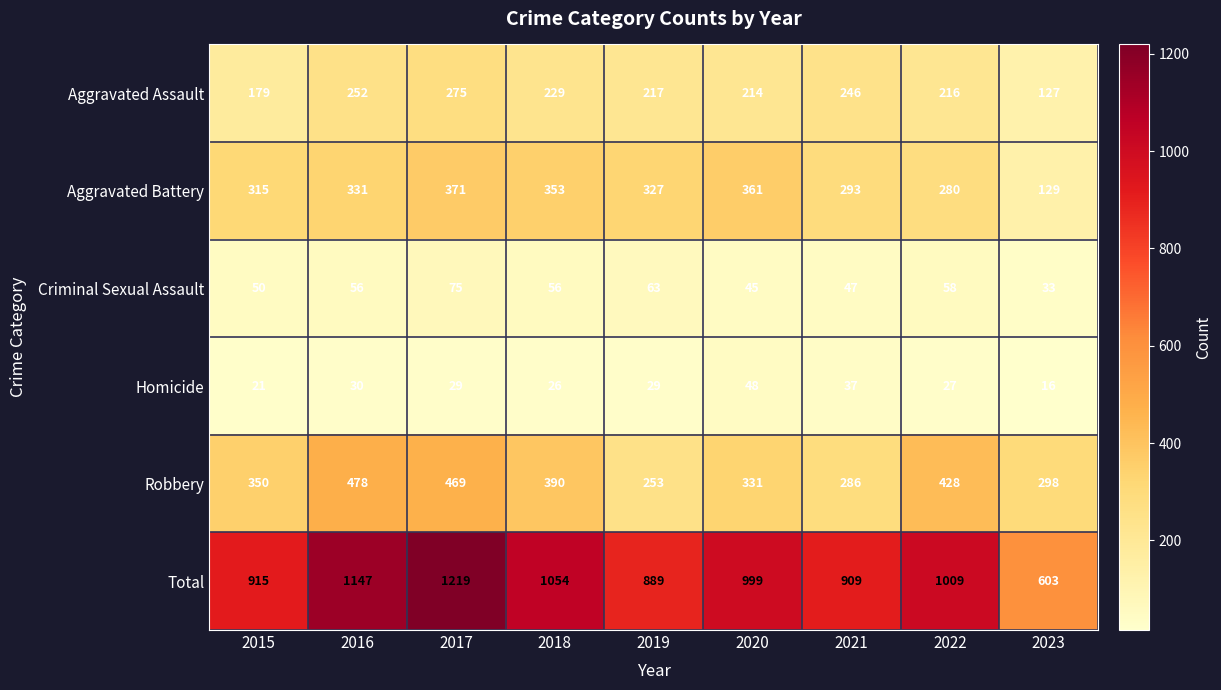

True or false: Aggravated Battery has a value of 167 at 2020.

False